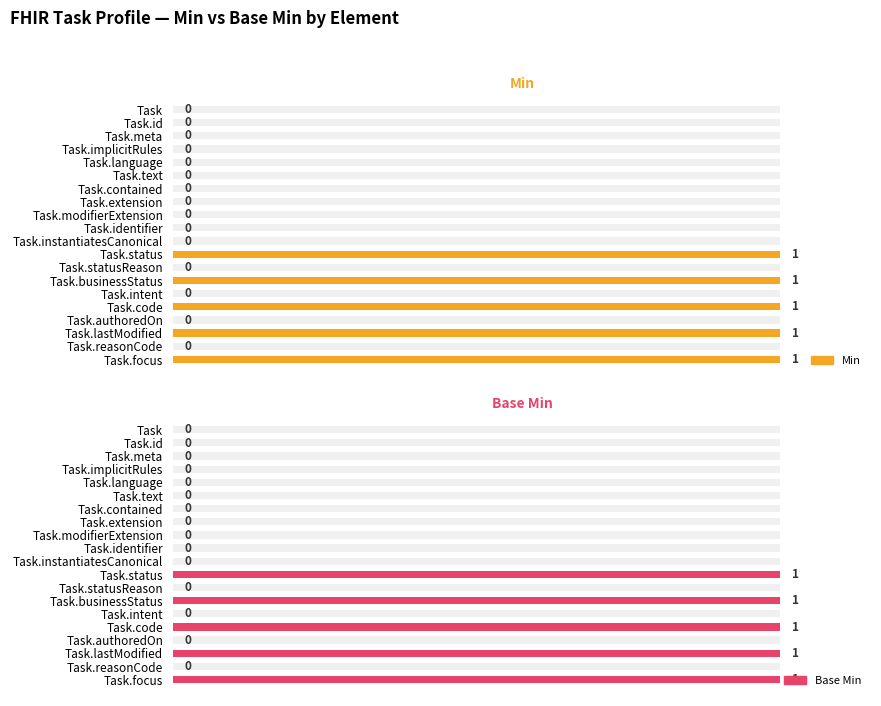

What is the difference between the maximum and minimum values in the Min series?

1